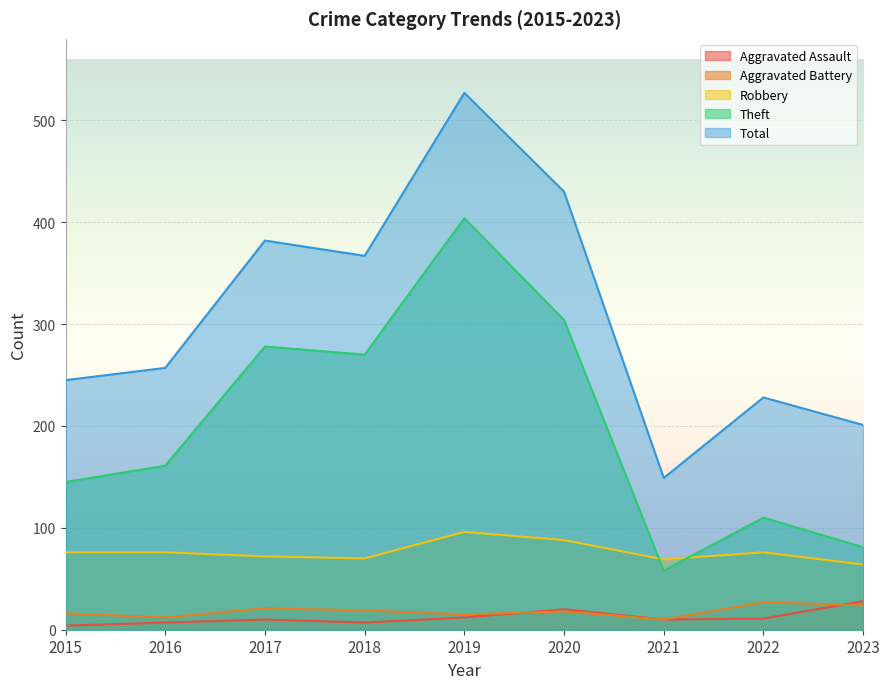

In Aggravated Assault, how many points are lower than both neighbors (excluding endpoints)?

2